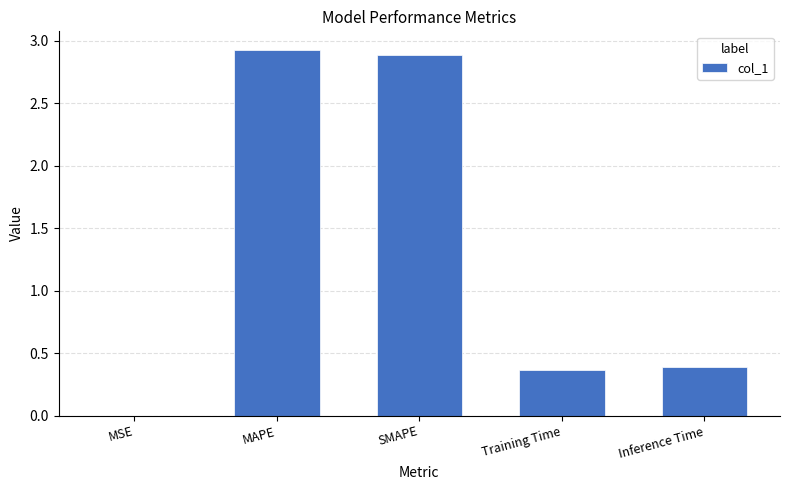

What is the maximum value shown in the chart?

2.9